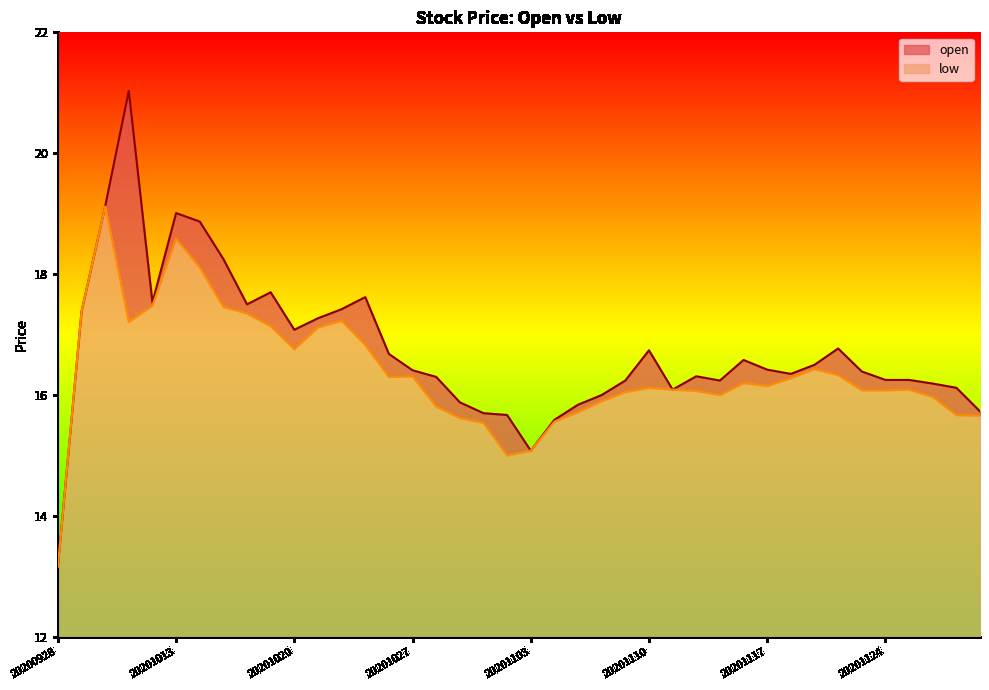

Which series has the largest range (max minus min)?

open